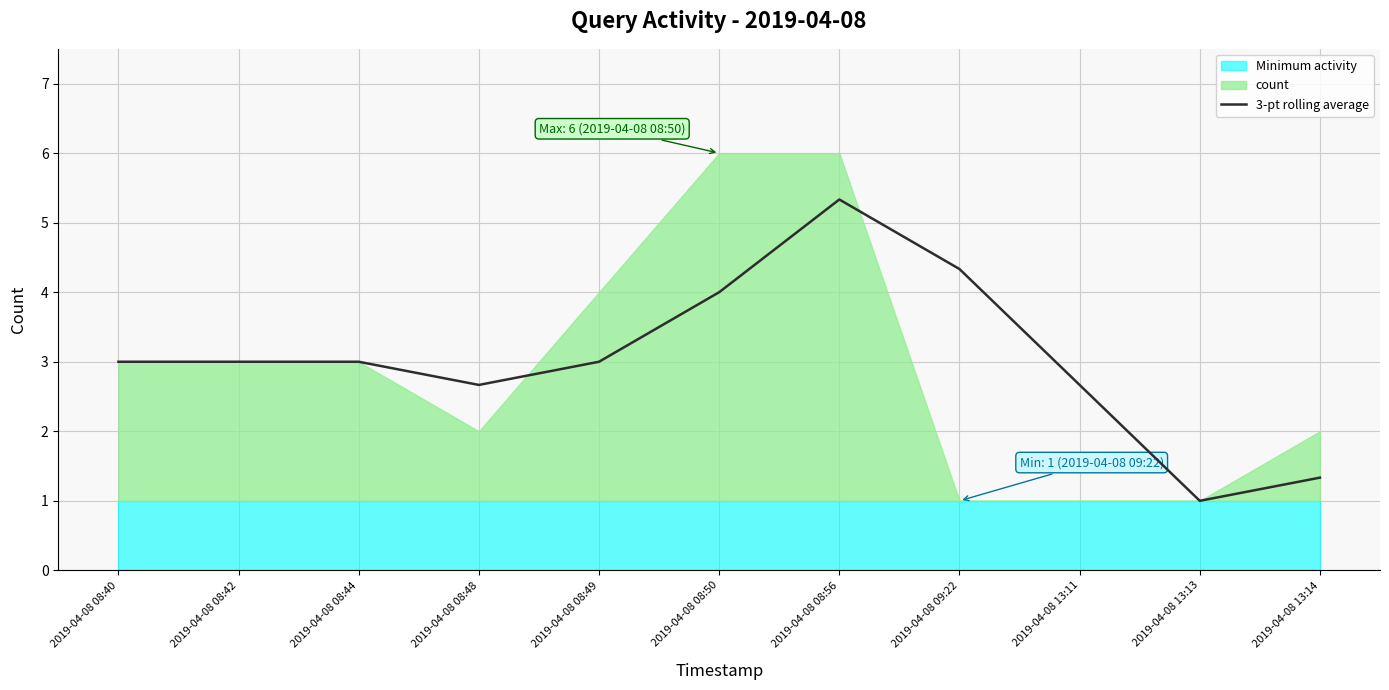

What is the label of the 9th point from the left?

2019-04-08 13:11